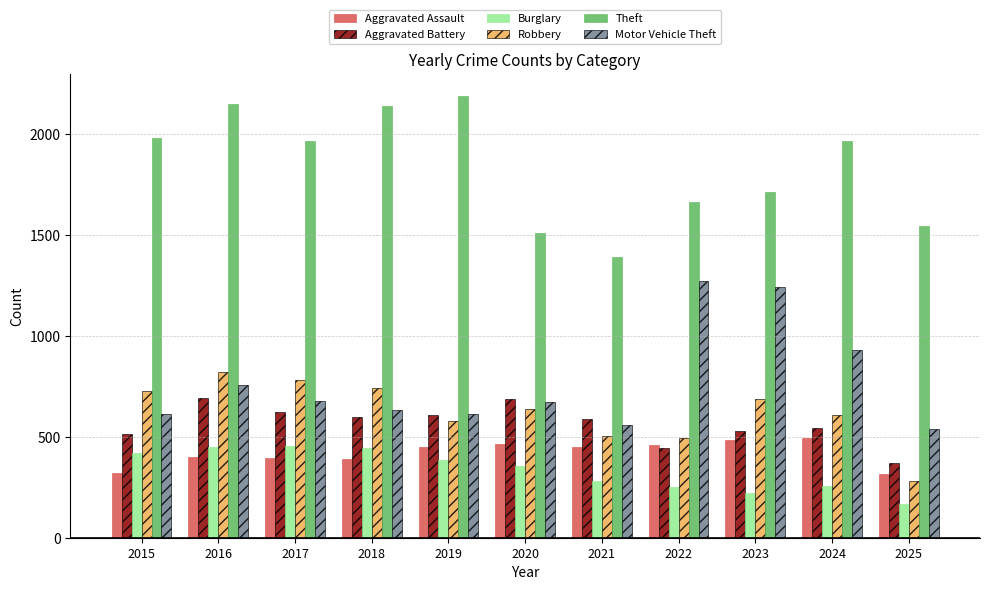

What is the average value of the Robbery series?

624